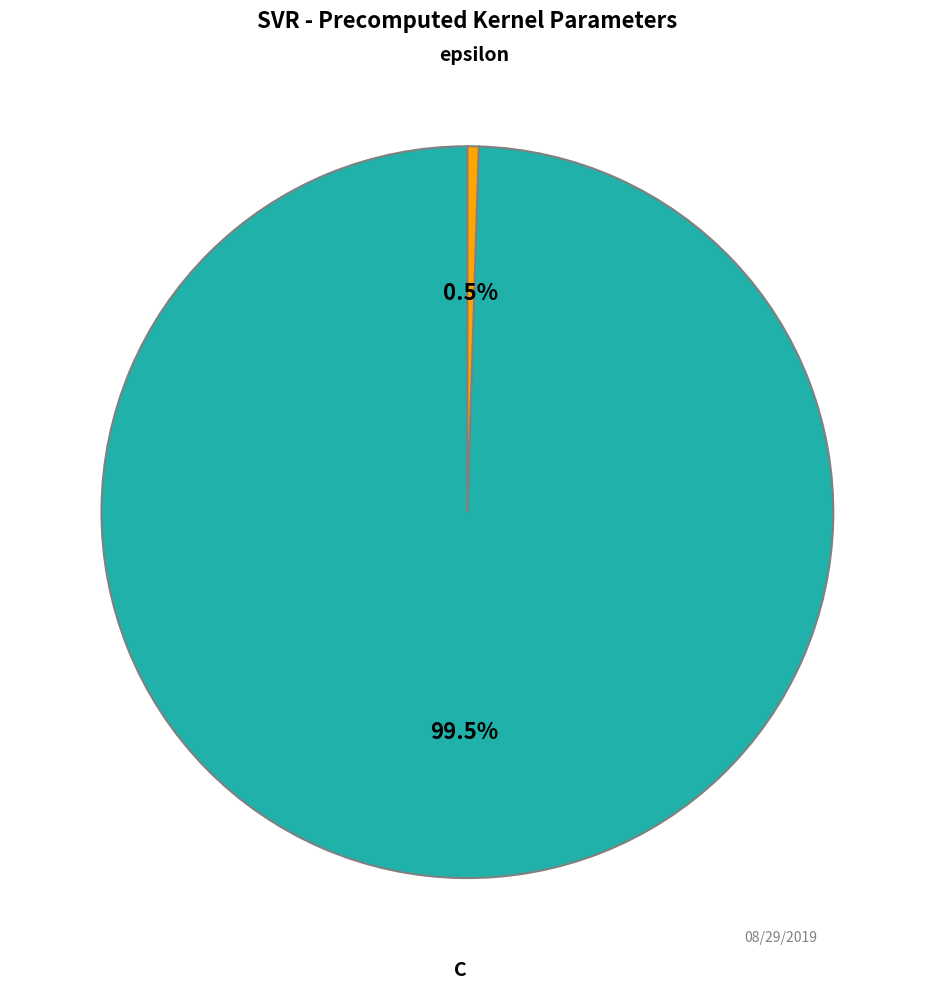

Is there any slice that represents more than half of the pie?

Yes